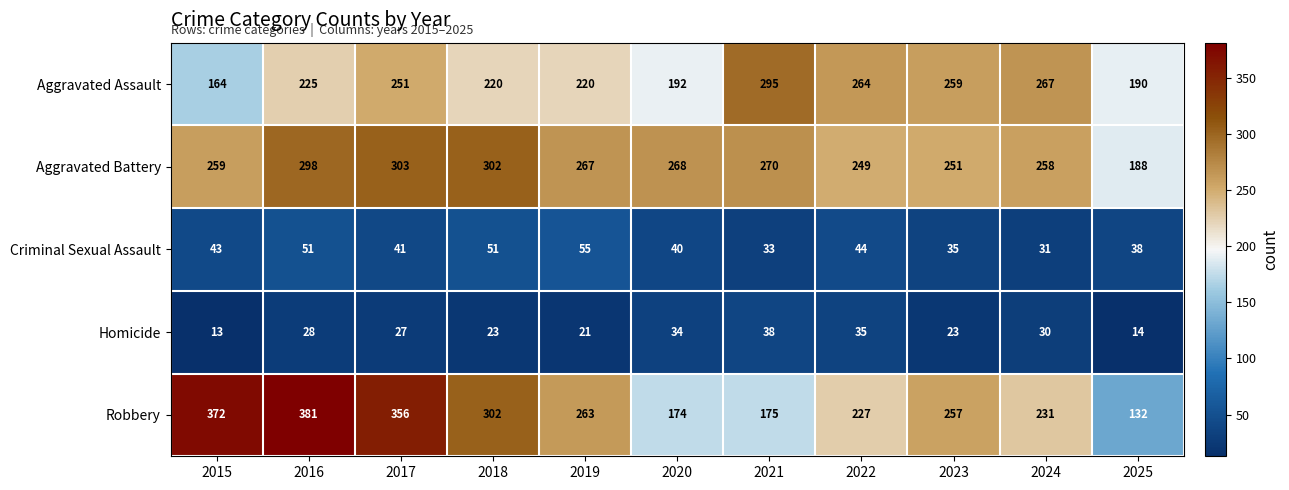

At 2022, list the series in order from largest to smallest.

Aggravated Assault, Aggravated Battery, Robbery, Criminal Sexual Assault, Homicide